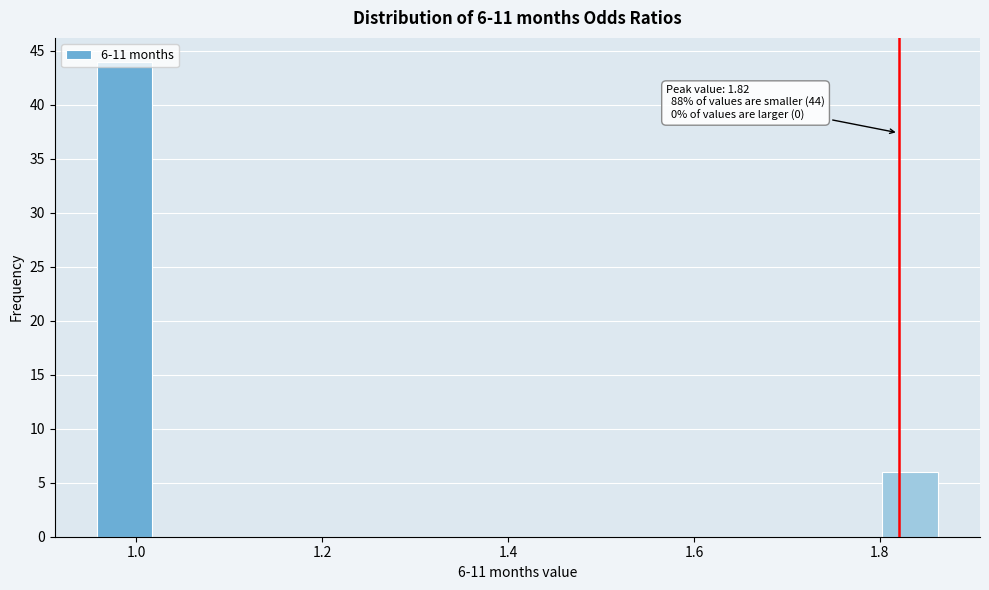

Read against the x-axis, roughly where is the centre of the tallest bar?

0.98